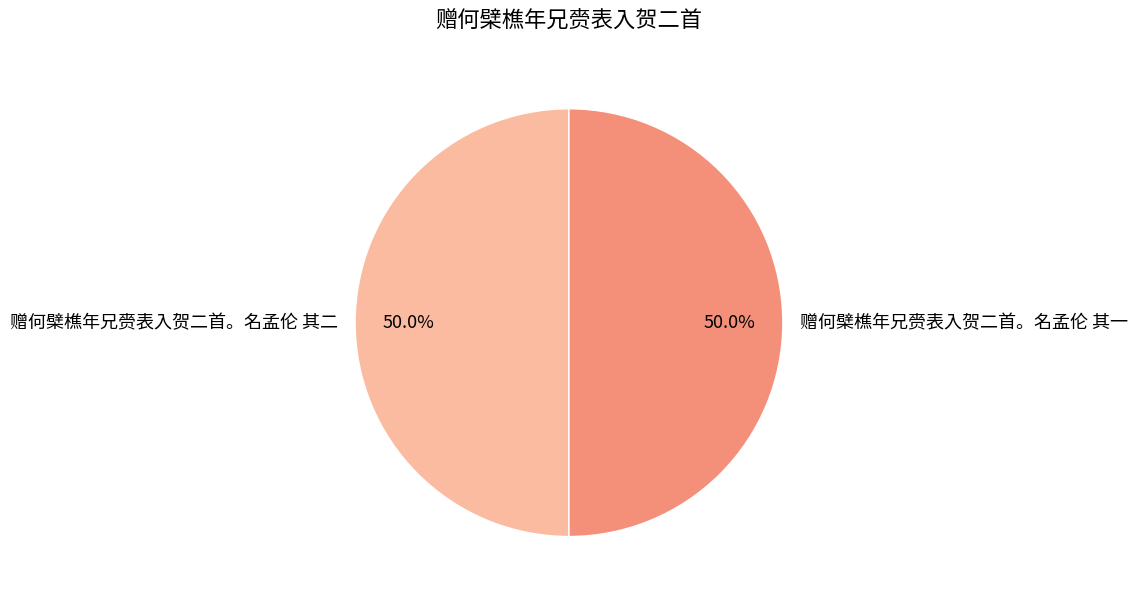

What is the total percentage of 赠何檗樵年兄赍表入贺二首。名孟伦 其二 and 赠何檗樵年兄赍表入贺二首。名孟伦 其一?

100.0%